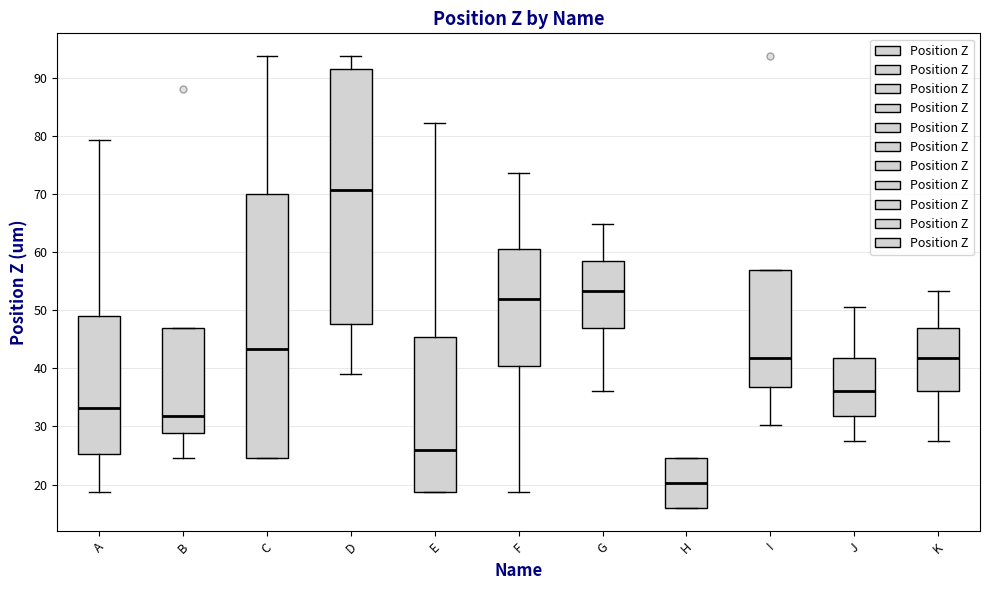

Which box has the highest median line?

D